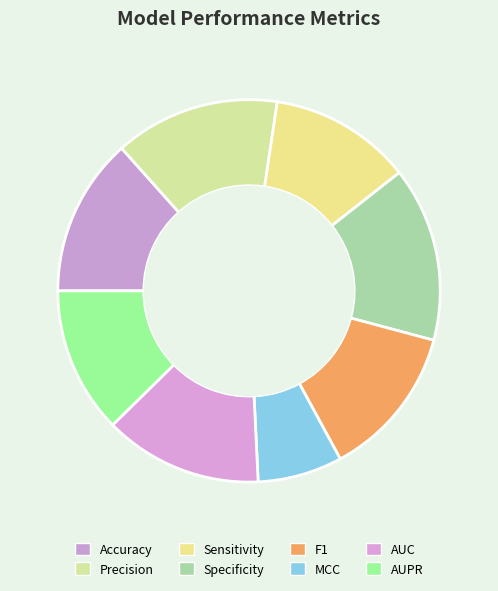

Is it true that Precision is 14% of the pie?

True